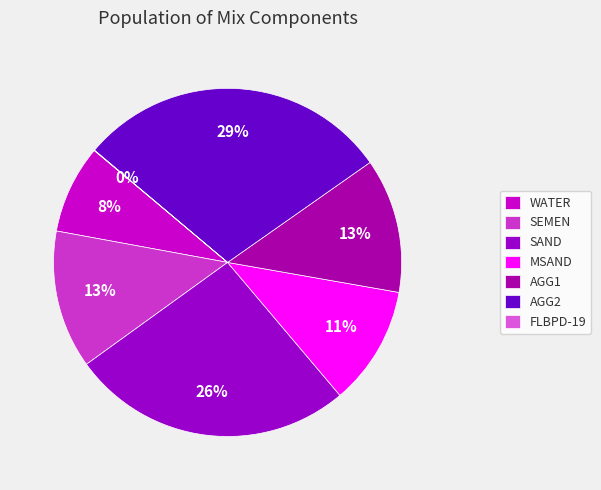

Rank the categories by value from highest to lowest.

AGG2, SAND, SEMEN, AGG1, MSAND, WATER, FLBPD-19